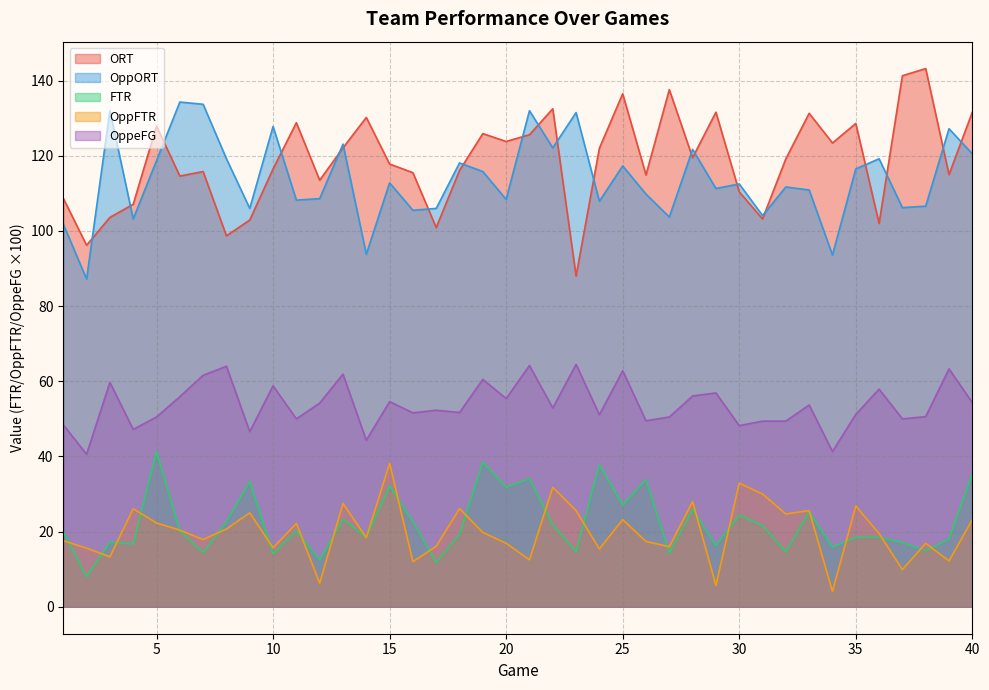

Rank the series by their maximum value, from lowest to highest.

OppFTR, FTR, OppeFG, OppORT, ORT